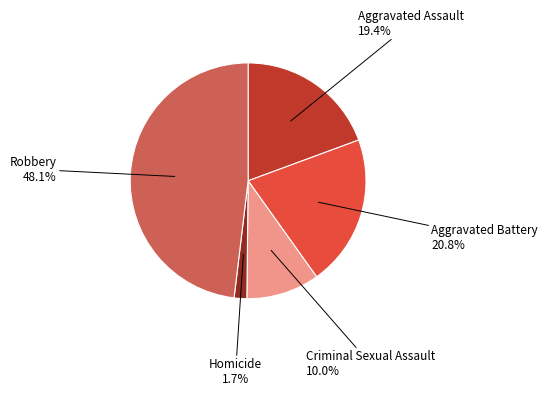

Is there any slice that represents more than half of the pie?

No